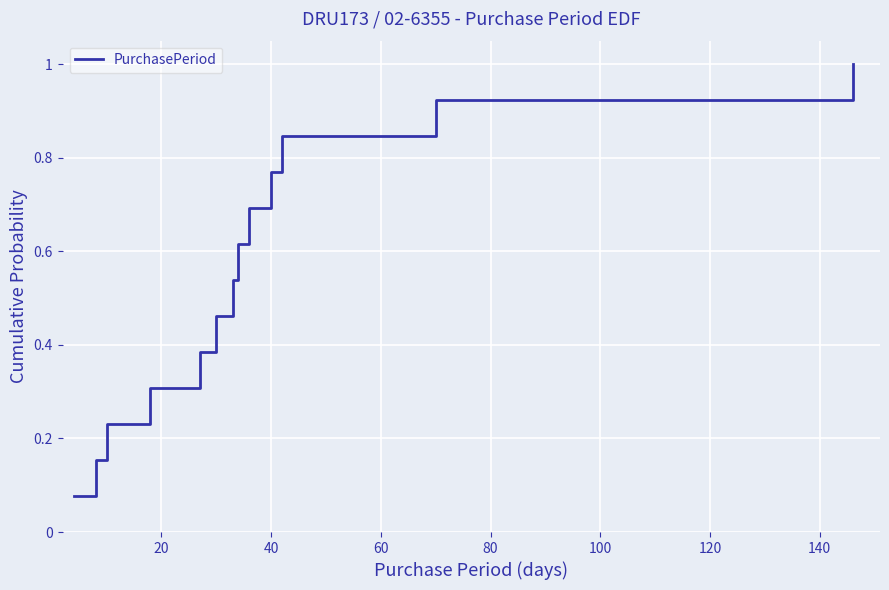

What is the maximum value shown in the chart?

1.0